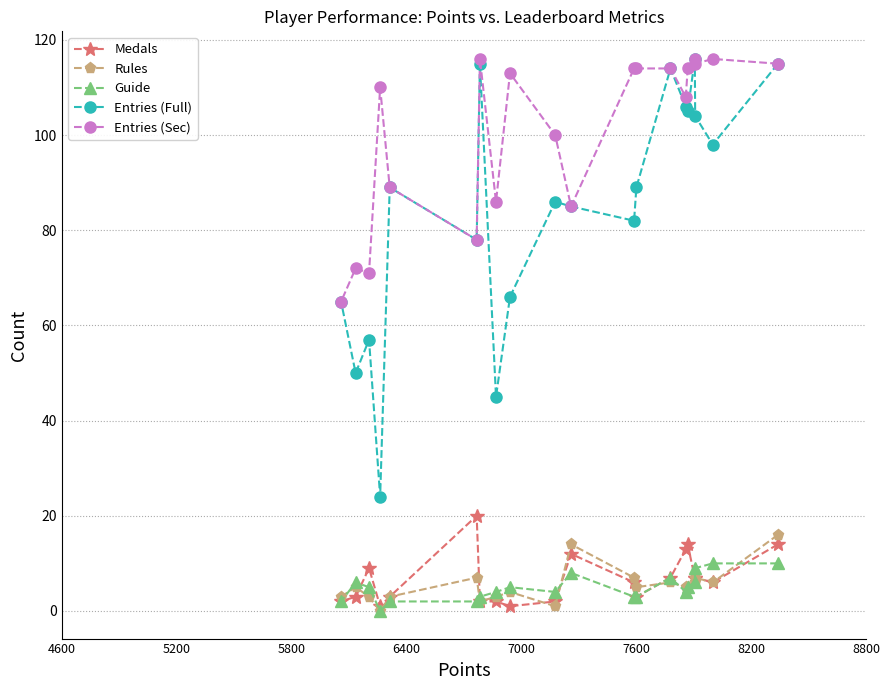

True or false: Guide and Rules cross at least once.

True